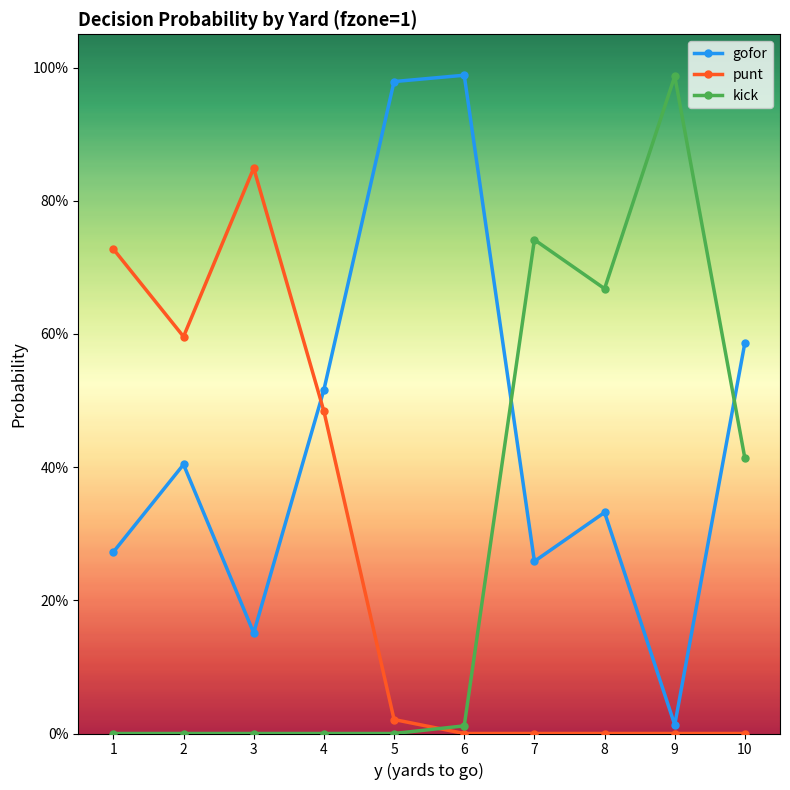

True or false: gofor and kick intersect in this chart.

True